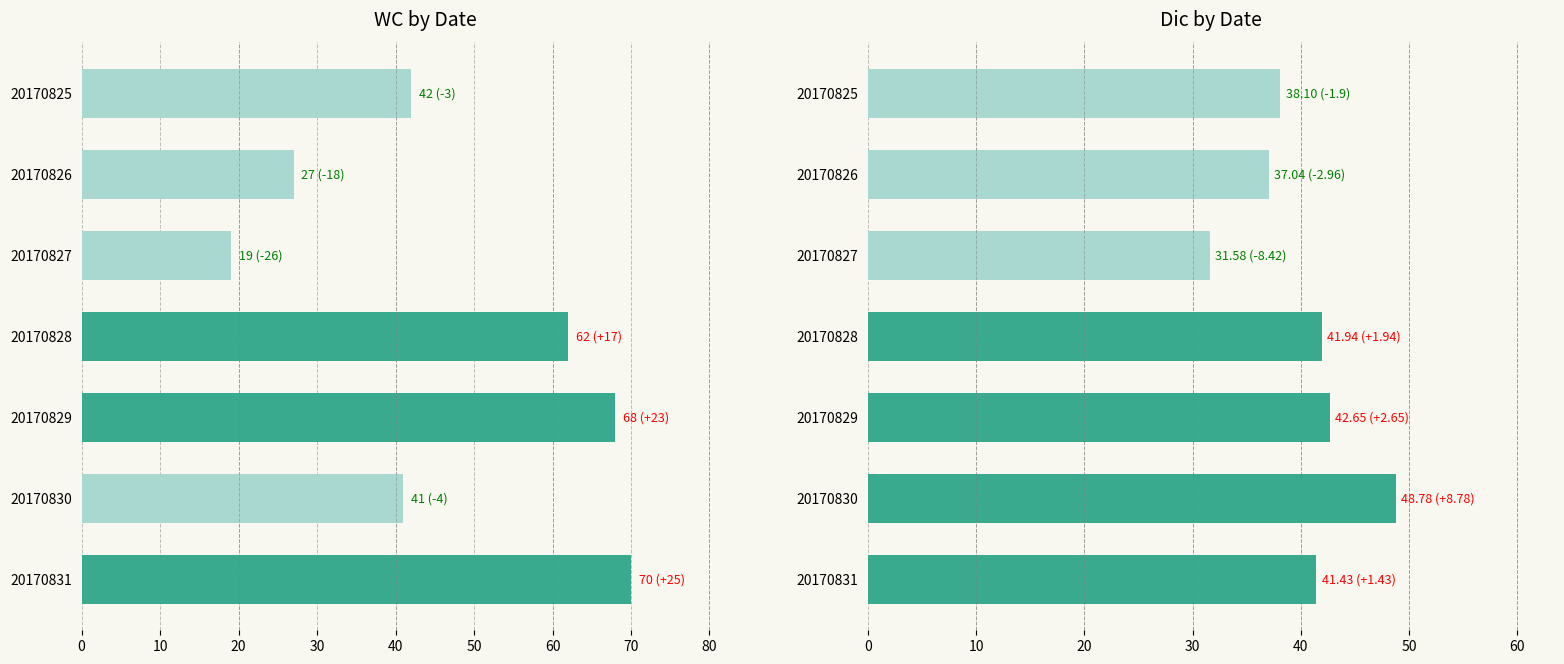

Rank the series by their maximum value, from highest to lowest.

WC, Dic